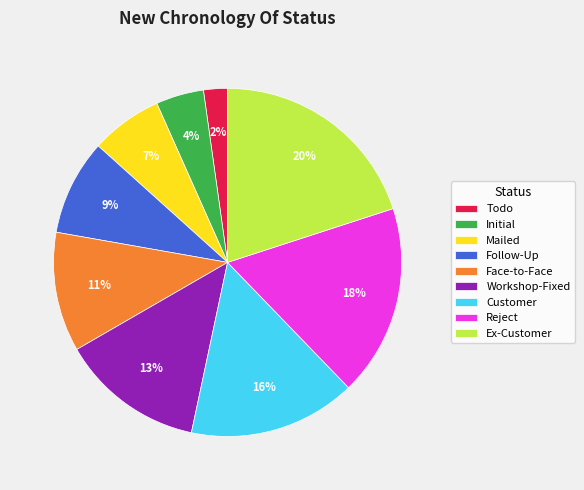

What percentage is the Reject slice, to the nearest percent?

18%